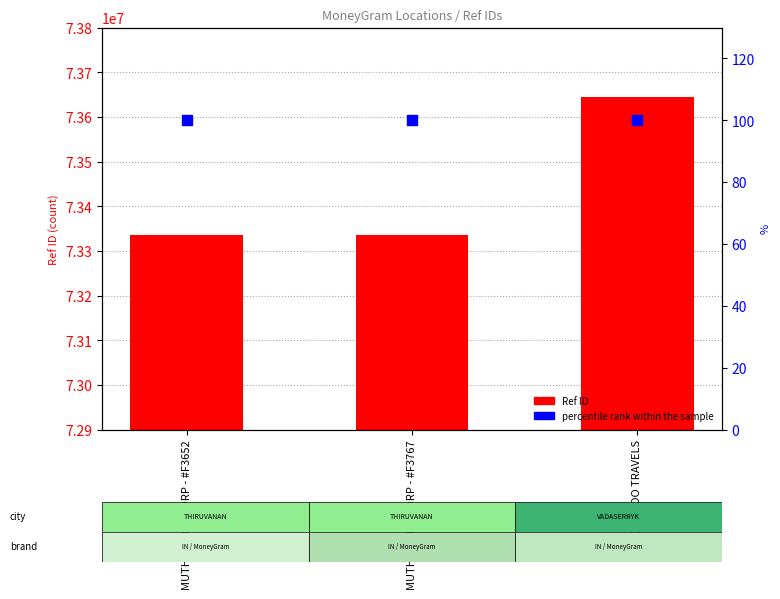

What is the total value across all series at MUTHOOT FINCORP - #F3767?

73334900